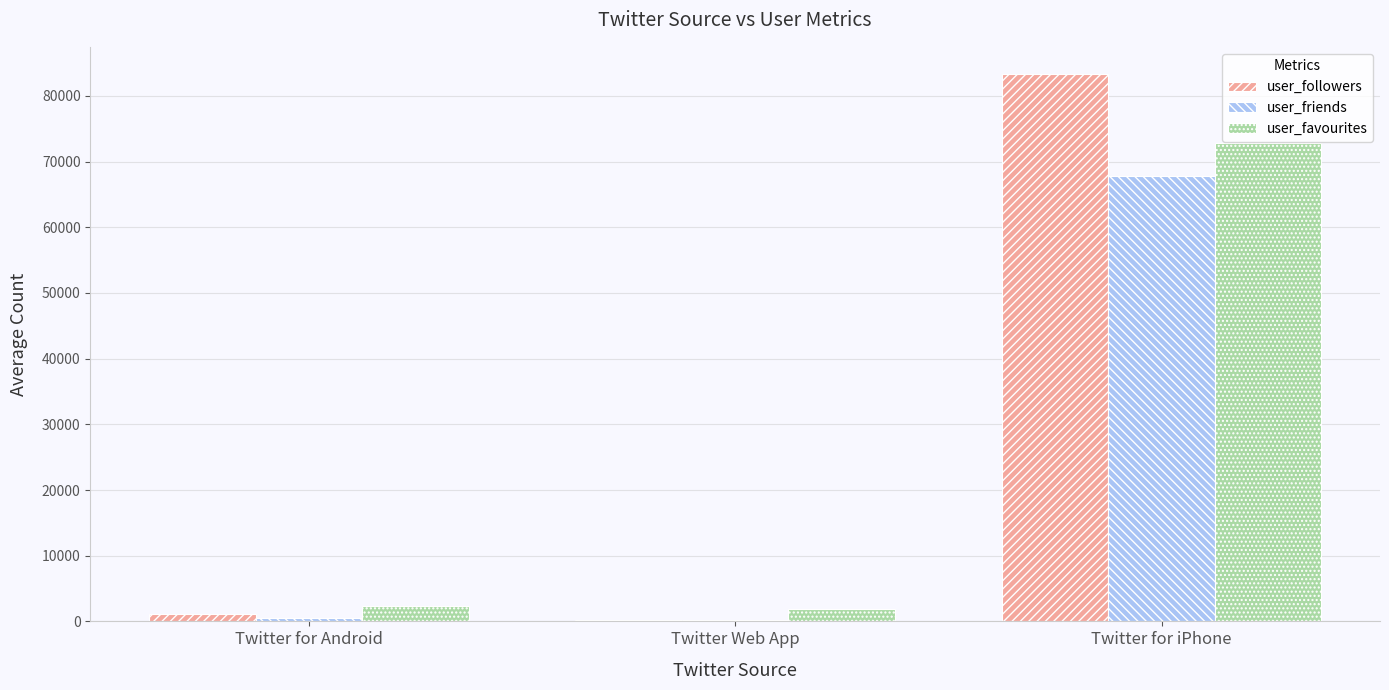

Which series has the widest spread of values?

user_followers